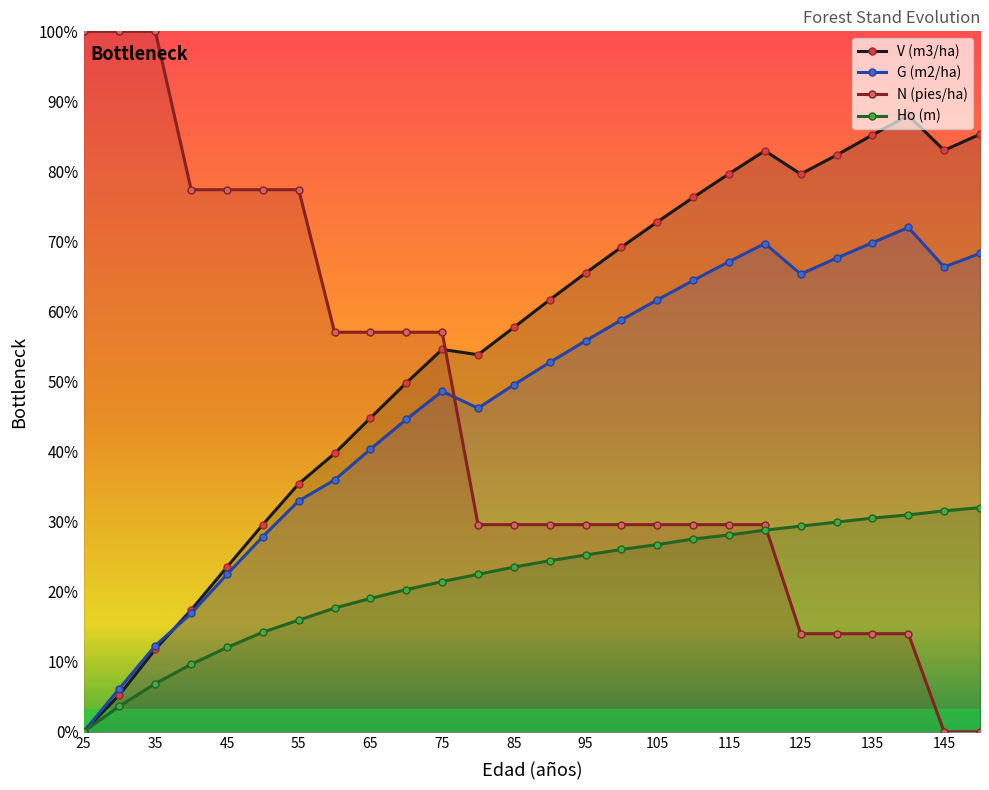

What is the highest value of the V (m3/ha) series?

220.0